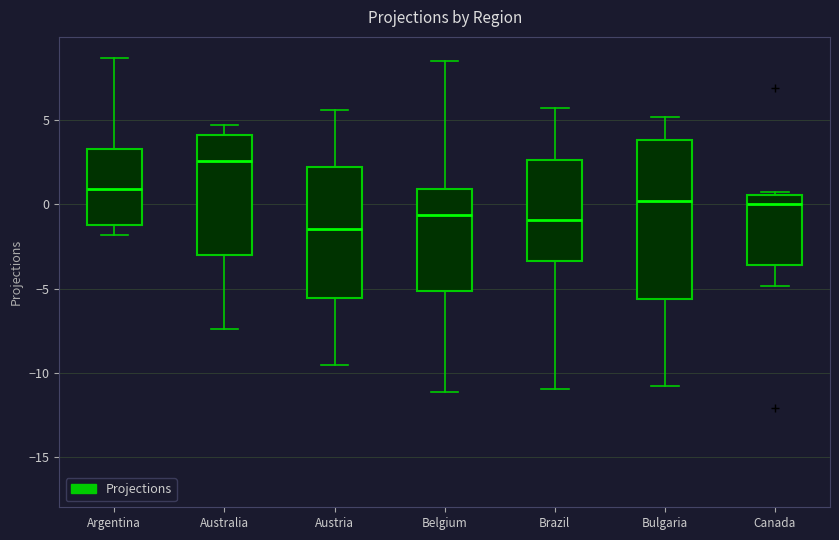

Comparing the boxes themselves (not the whiskers), which one is the tallest?

Bulgaria